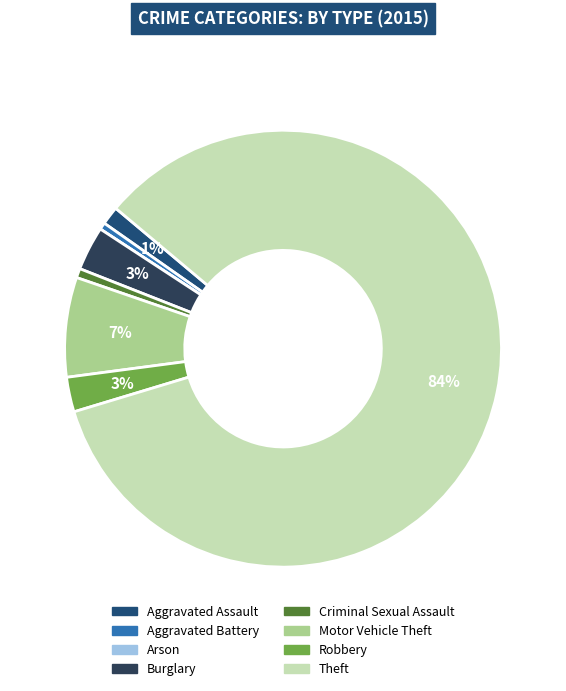

To the nearest percent, what is the combined percentage of Theft and Aggravated Assault?

86%